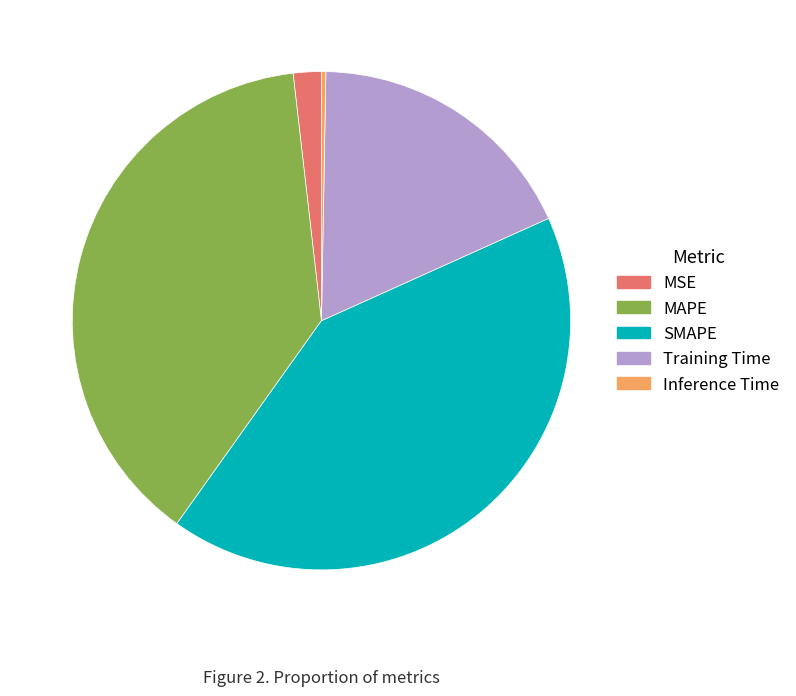

Does Inference Time account for over 50% of the chart?

No